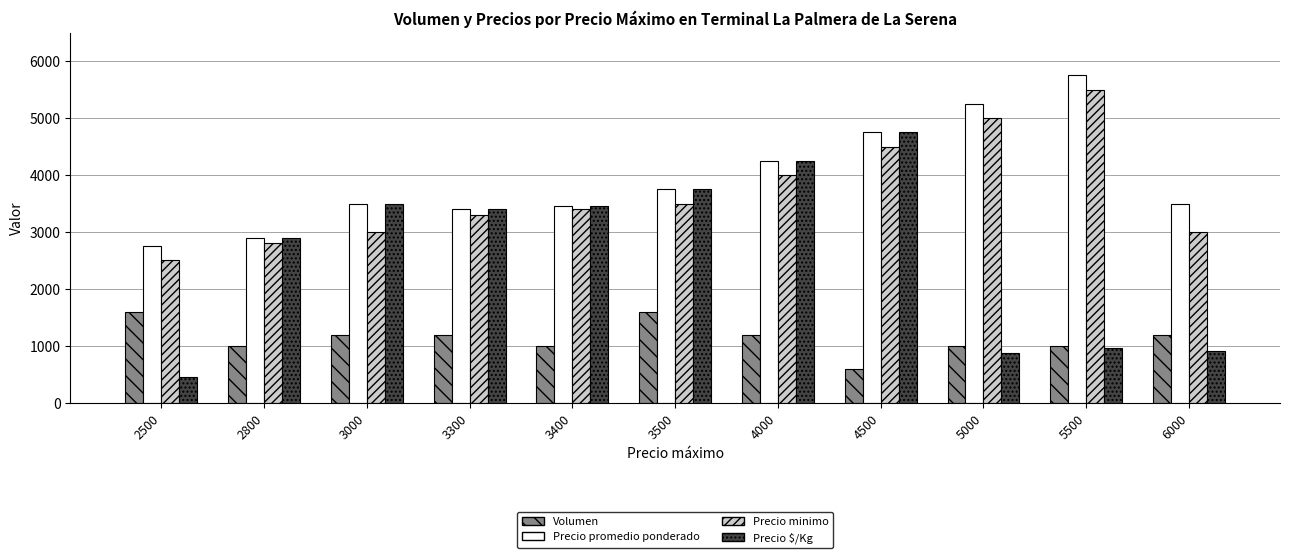

What is the maximum value shown in the chart?

5750